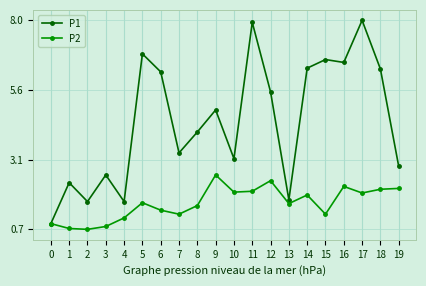

How many values in the P2 series exceed 1?

16